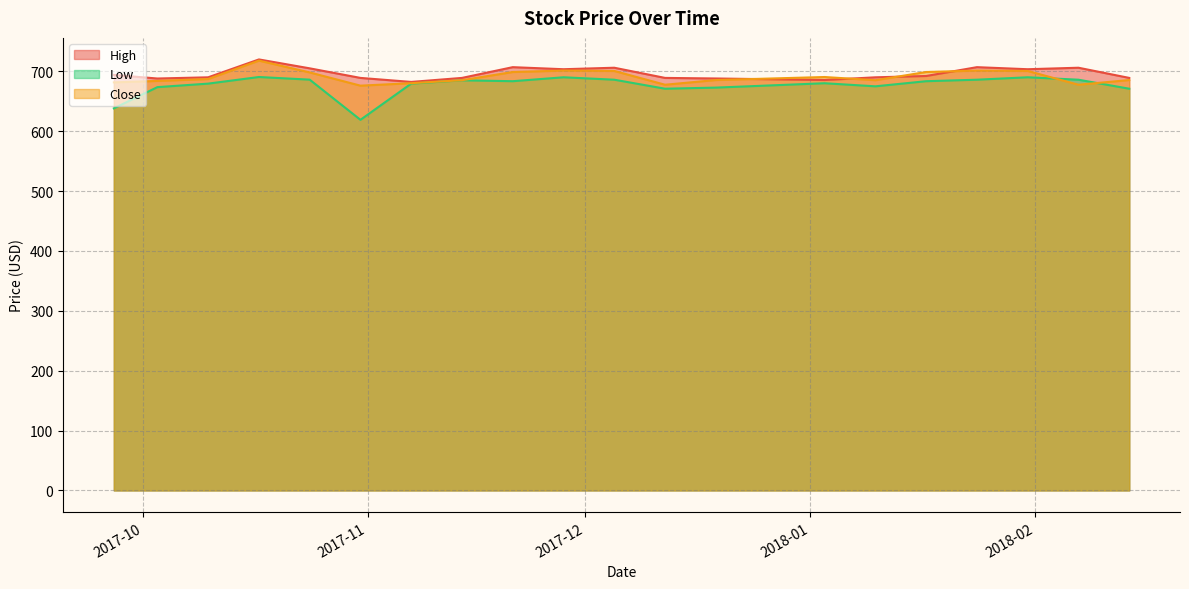

At which label does High first exceed 692?

2017-09-27